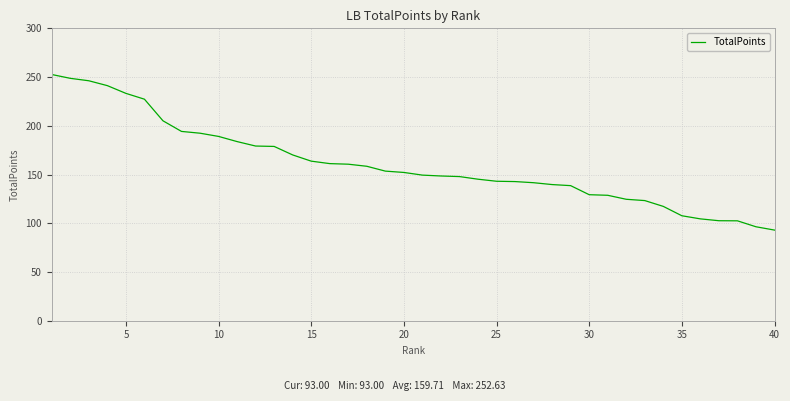

Is this an area chart (filled region under the line)?

No